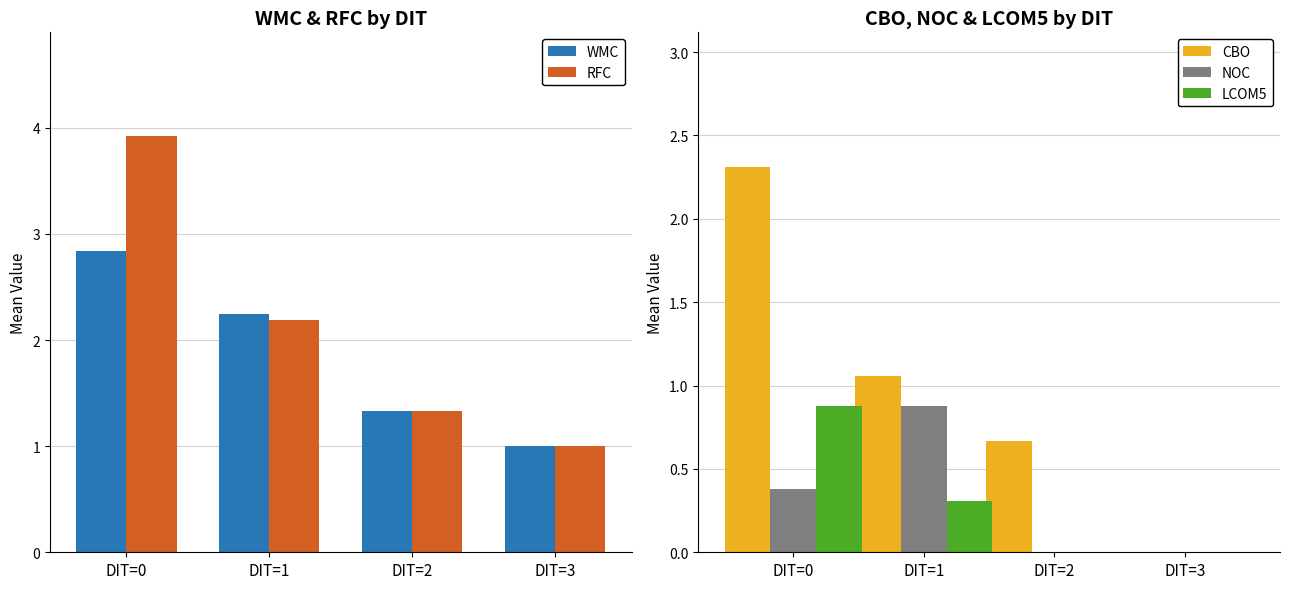

How many values in the LCOM5 series exceed 0?

2